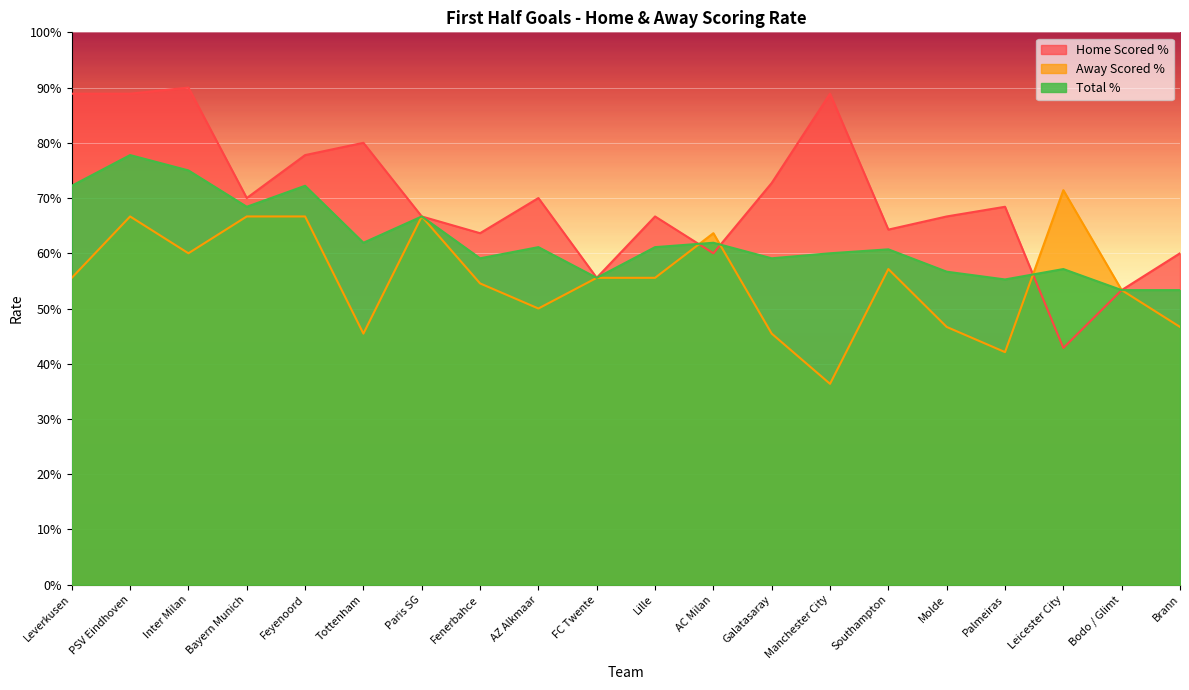

What is the value of the Away Scored % point at the 9th from the left?

0.5